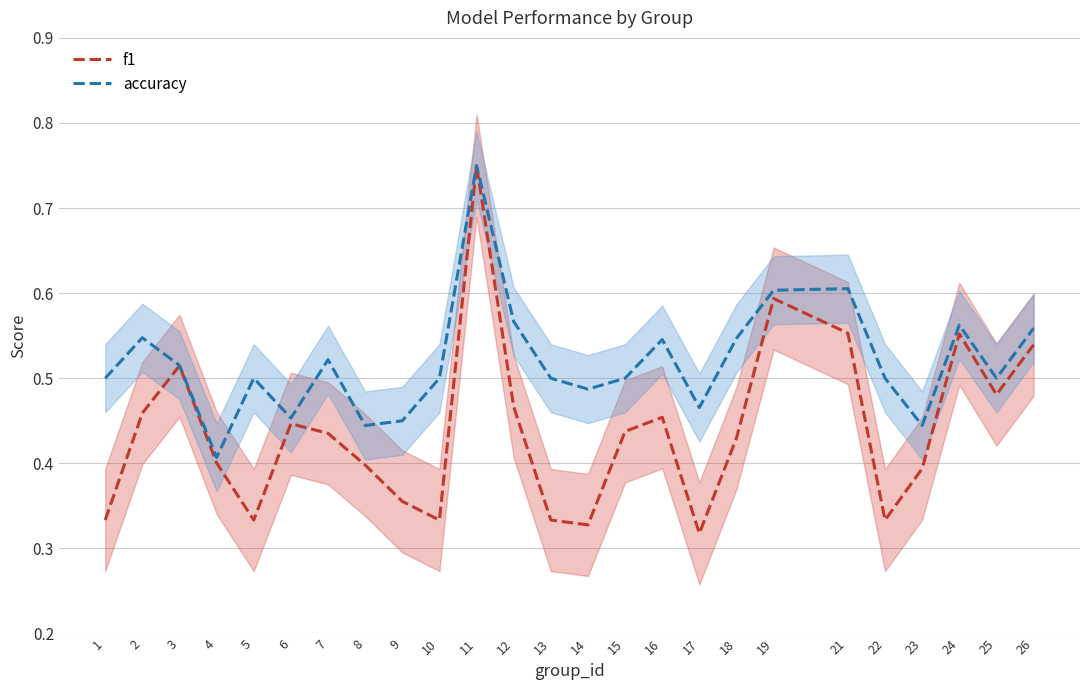

True or false: accuracy and f1 cross at least once.

False